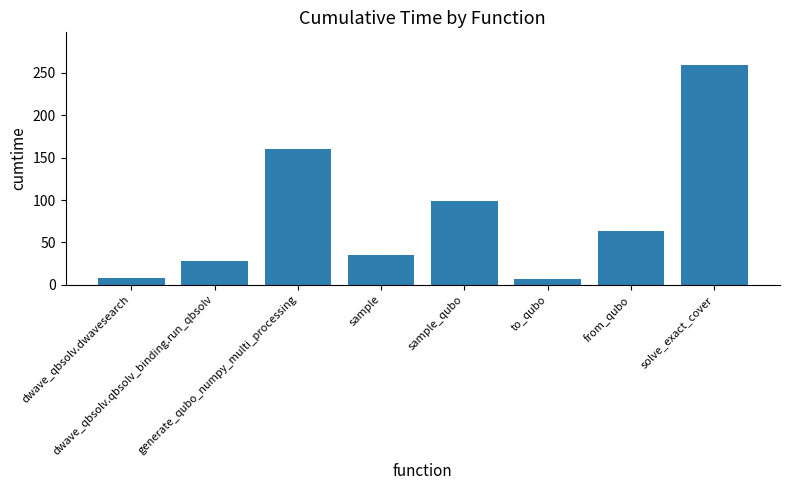

What is the smallest value displayed?

6.6